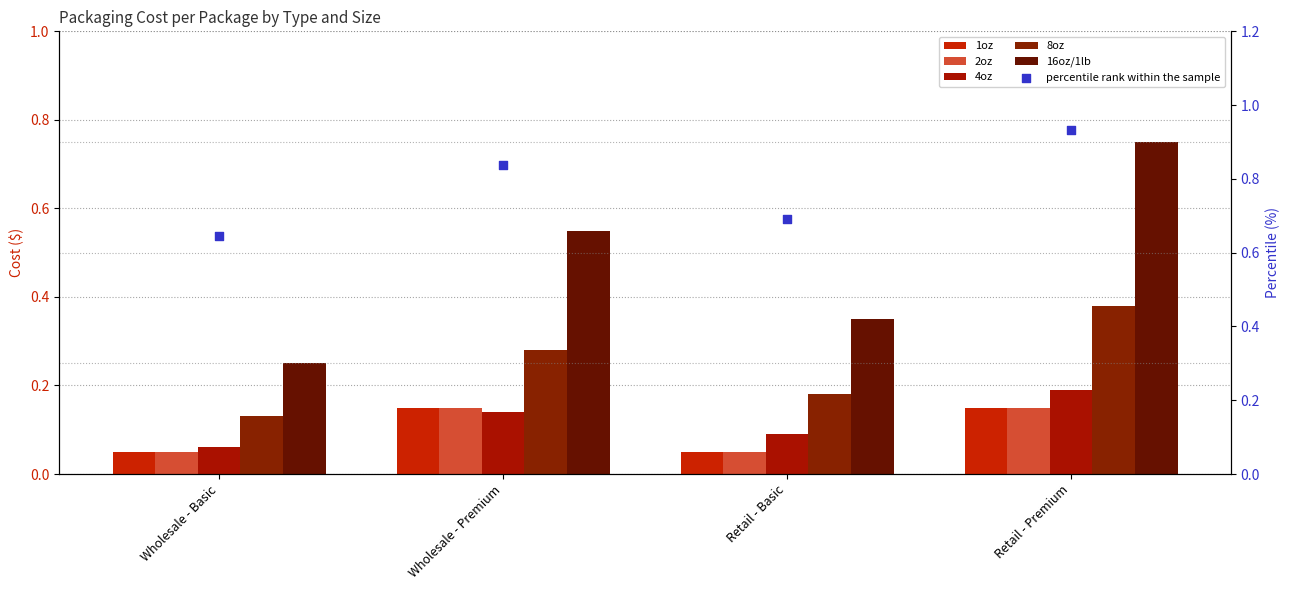

What is the total value across all series at Retail - Premium?

2.6